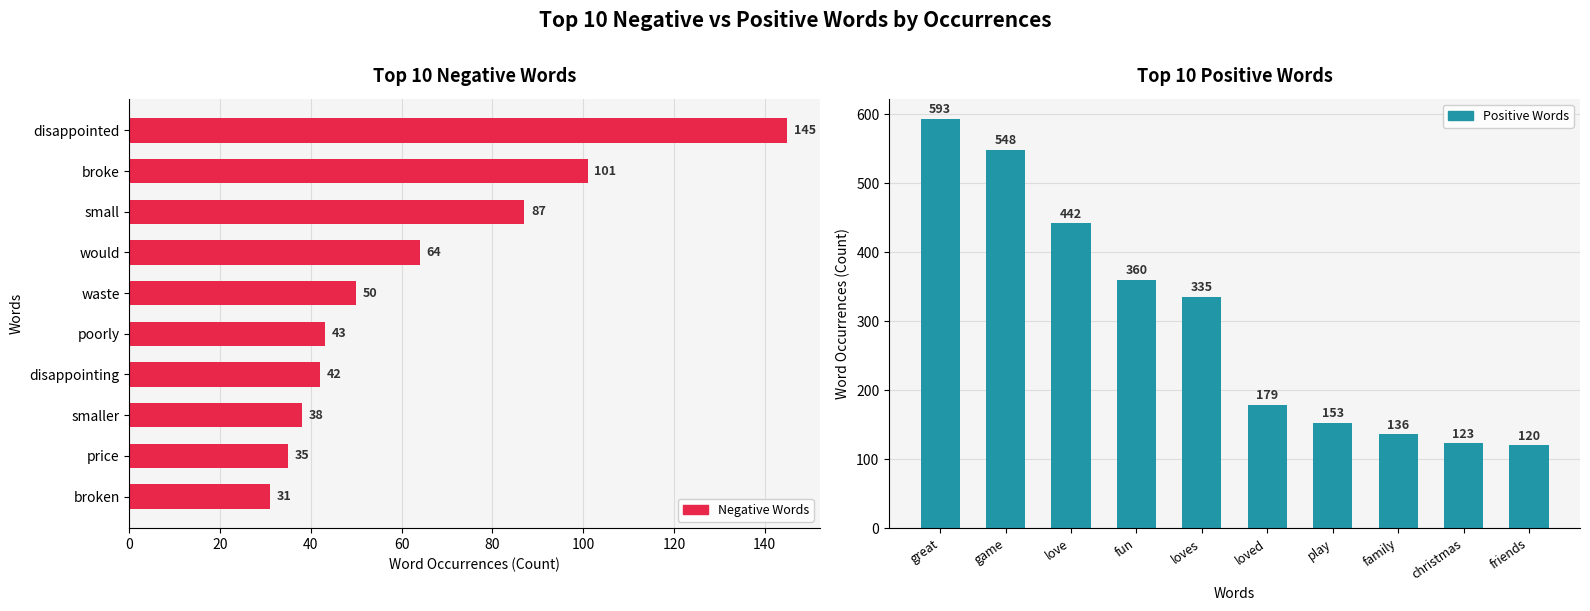

At 0, list the series in order from largest to smallest.

Positive Words, Negative Words